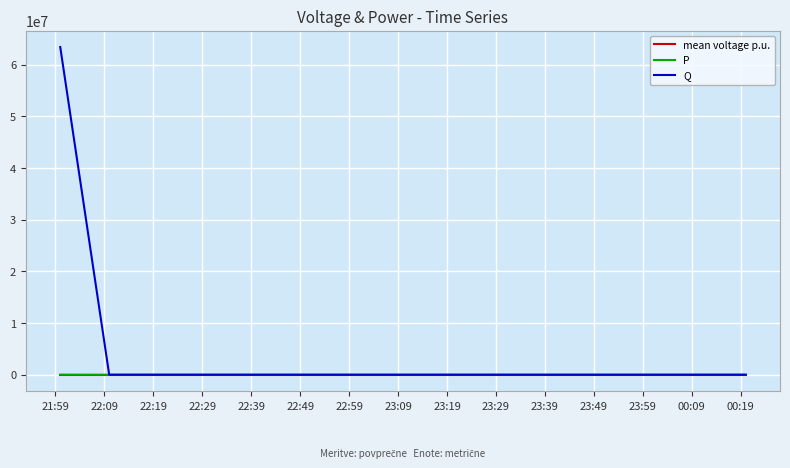

Which series has the largest range (max minus min)?

Q